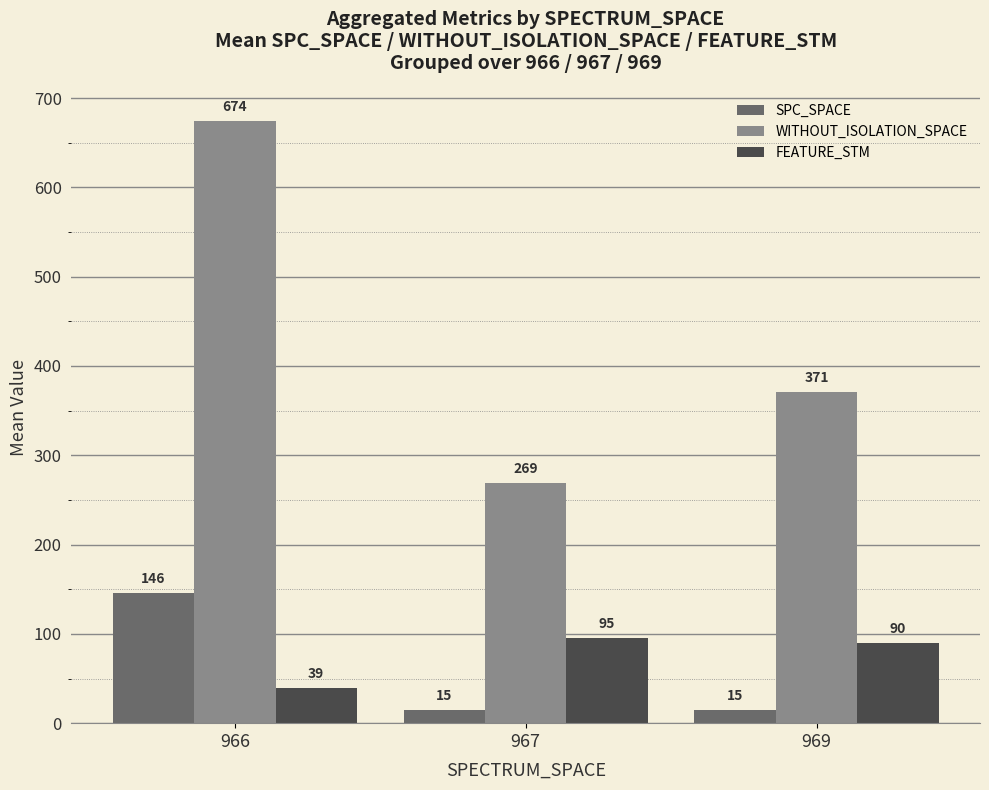

How many values in the FEATURE_STM series are below 90?

1